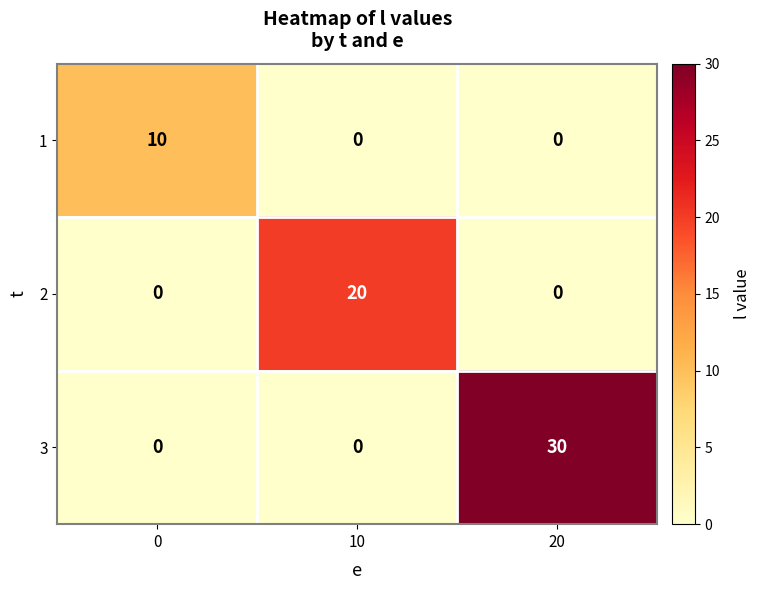

What is the difference between the maximum and minimum values in the 3 series?

30